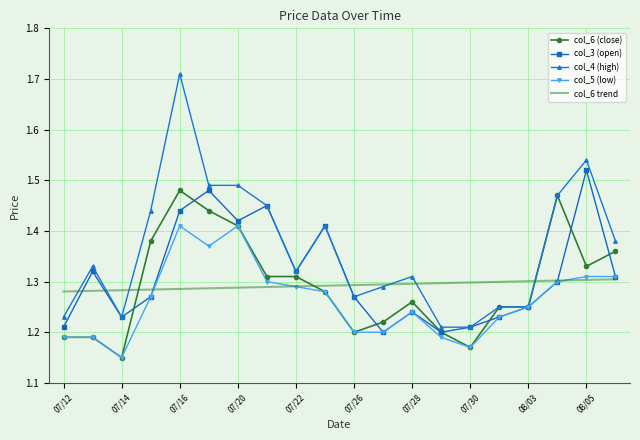

Which series has the widest spread of values?

col_4 (high)